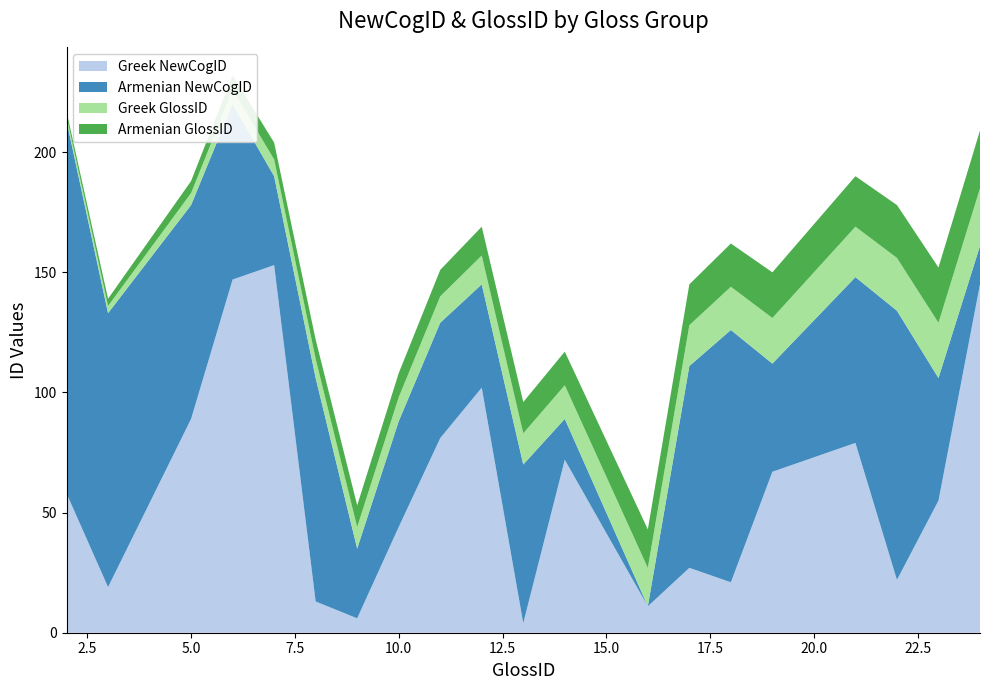

Reading right to left, transcribe all the data shown in this chart.

Greek NewCogID: 24=145	23=55	22=22	21=79	19=67	18=21	17=27	16=11	14=72	13=4	12=102	11=81	10=44	9=6	8=13	7=153	6=147	5=89	3=19	2=58
Armenian NewCogID: 24=16	23=51	22=112	21=69	19=45	18=105	17=84	16=0	14=17	13=66	12=43	11=48	10=44	9=29	8=93	7=37	6=73	5=89	3=114	2=155
Greek GlossID: 24=24	23=23	22=22	21=21	19=19	18=18	17=17	16=16	14=14	13=13	12=12	11=11	10=10	9=9	8=8	7=7	6=6	5=5	3=3	2=2
Armenian GlossID: 24=24	23=23	22=22	21=21	19=19	18=18	17=17	16=16	14=14	13=13	12=12	11=11	10=10	9=9	8=8	7=7	6=6	5=5	3=3	2=2